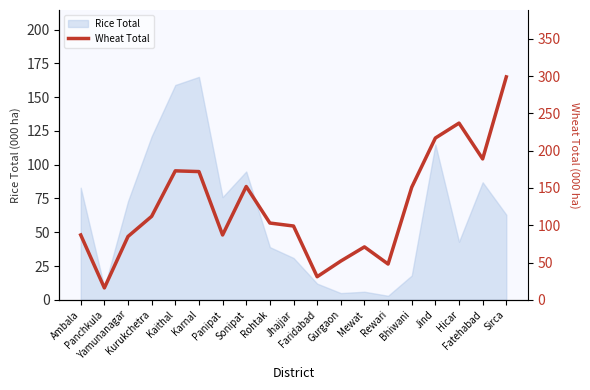

What is the maximum value shown in the chart?

299